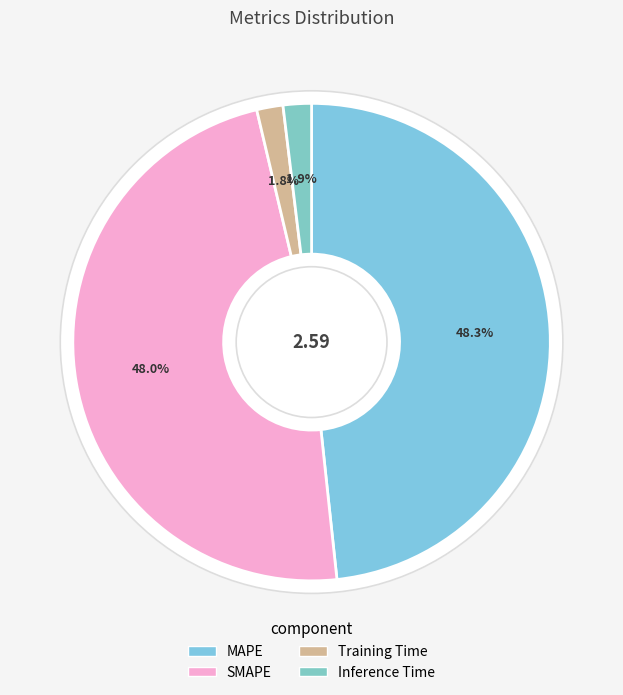

Is it true that Training Time is 2% of the pie?

True